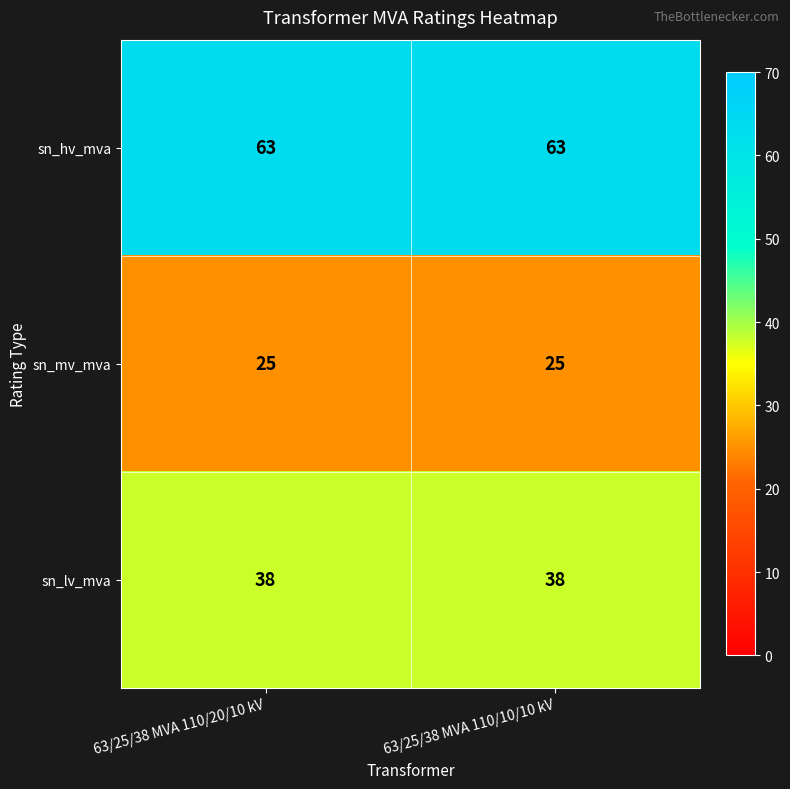

Rank the series by their average value, from lowest to highest.

sn_mv_mva, sn_lv_mva, sn_hv_mva